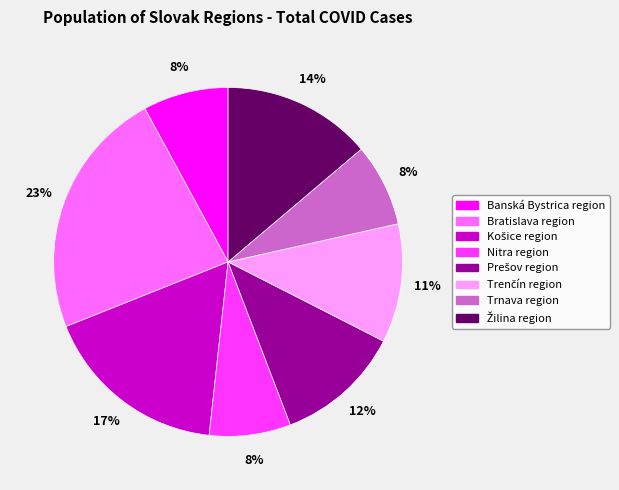

Is there any slice that represents more than half of the pie?

No